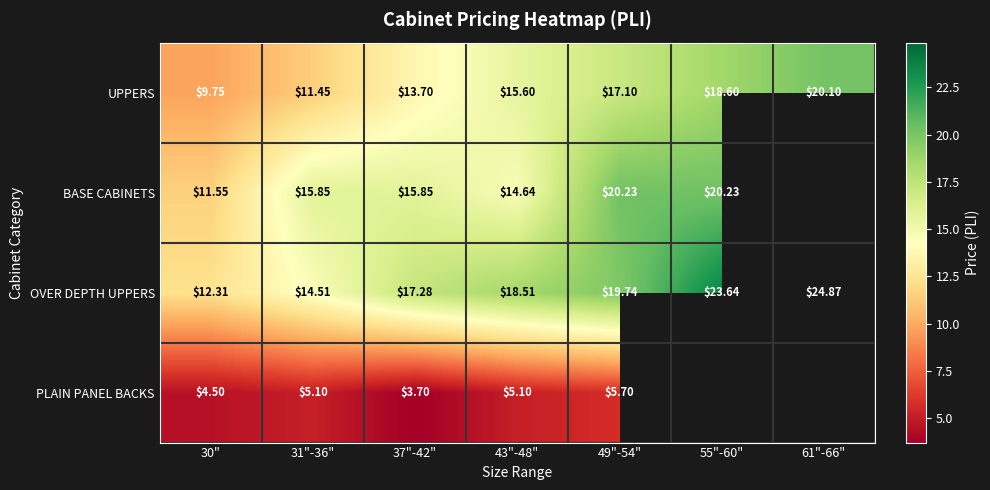

Is the value of PLAIN PANEL BACKS at 30" greater than the value of OVER DEPTH UPPERS at 49"-54"?

No